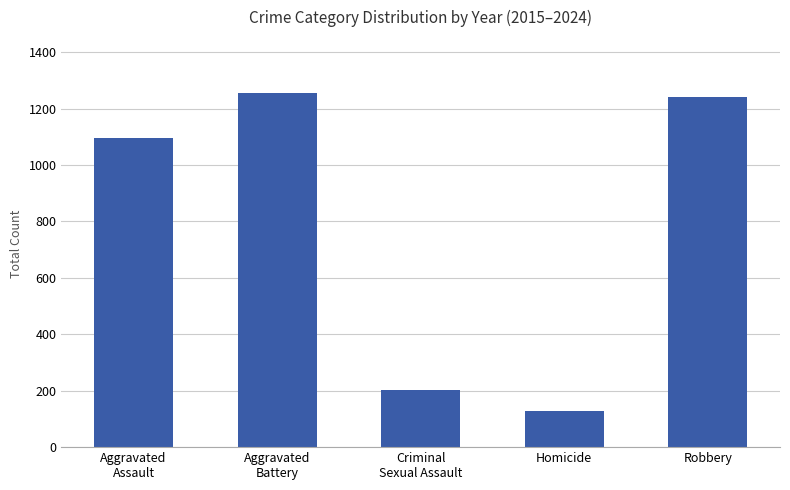

Reading left to right, what are all the values shown in this chart?

1094	1255	203	127	1242